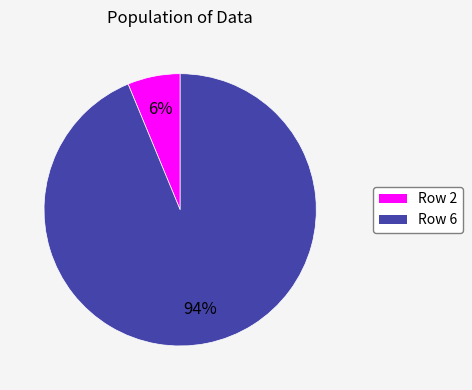

To the nearest percent, what is the combined percentage of Row 2 and Row 6?

100%